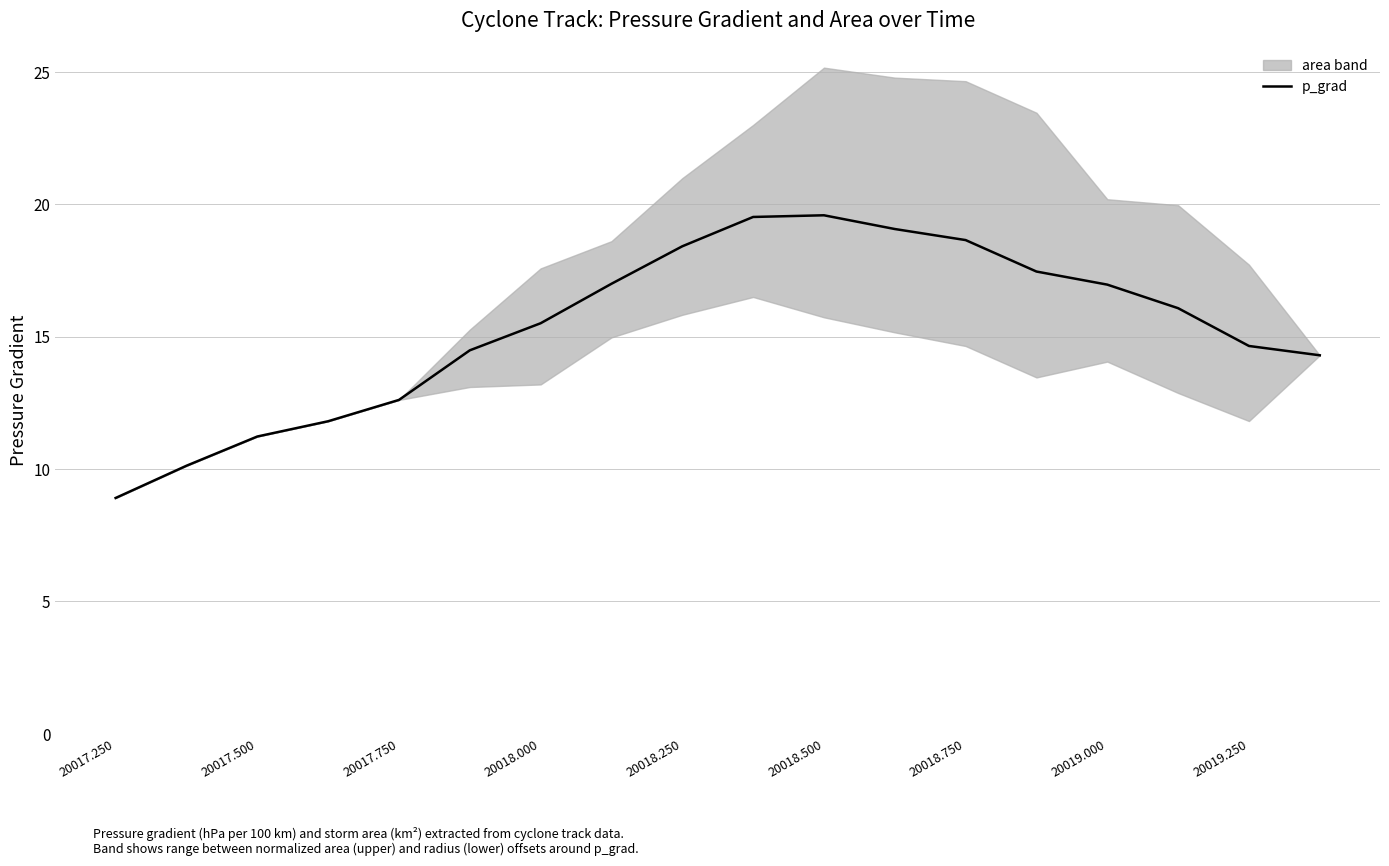

Reading left to right, extract all data points from this chart.

8.9	10.1	11.2	11.8	12.6	14.5	15.5	17.0	18.4	19.5	19.6	19.1	18.6	17.5	17.0	16.1	14.6	14.3